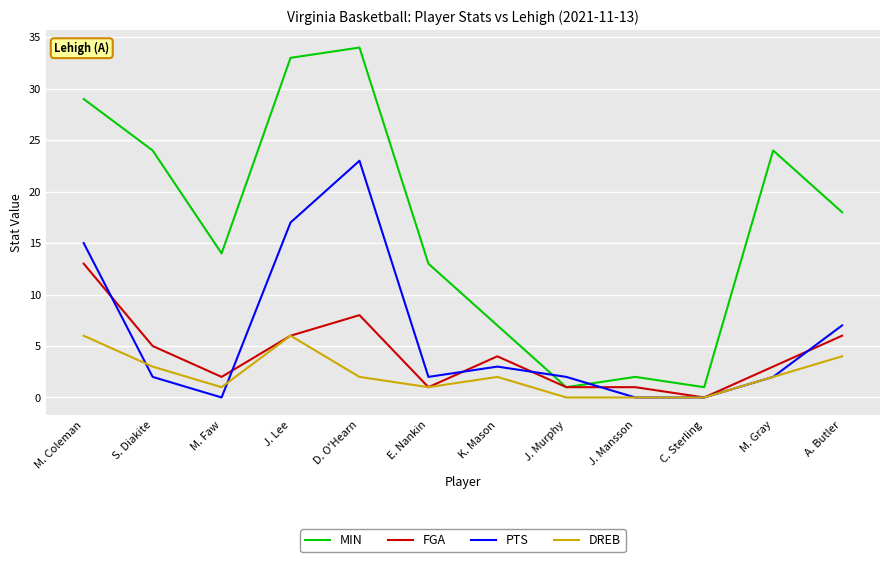

True or false: PTS has more than 1 interior local peaks.

True